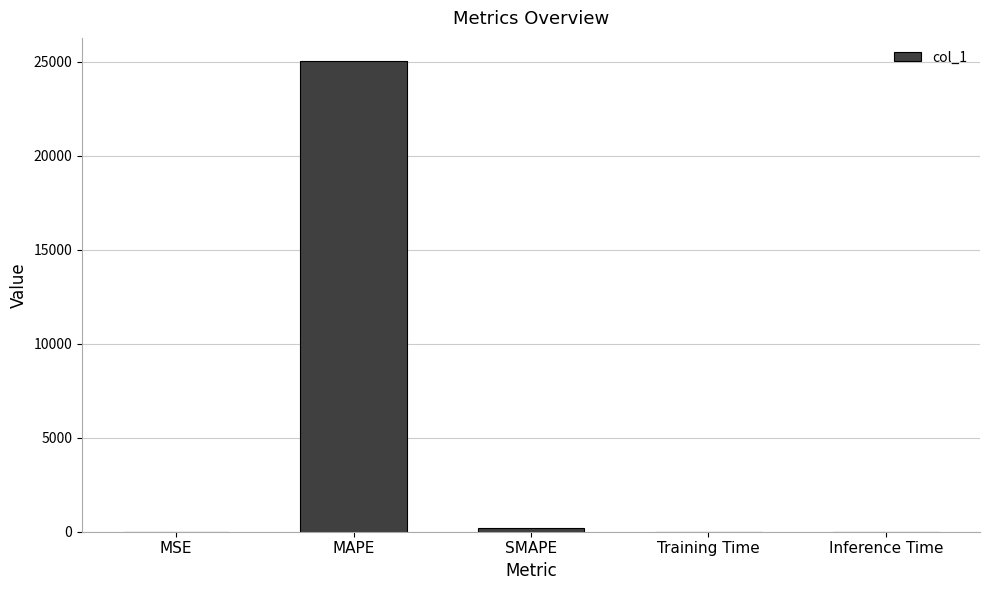

What is the sum of all values?

25230.0